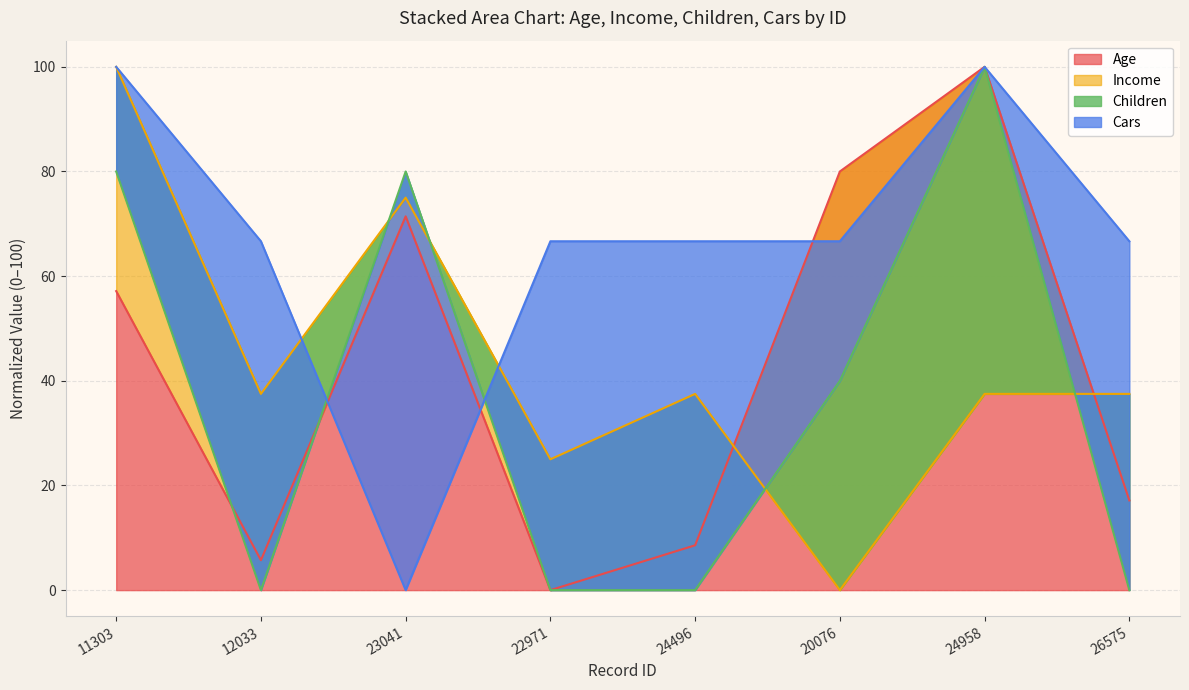

What value does the Income series have at 24496?

37.5